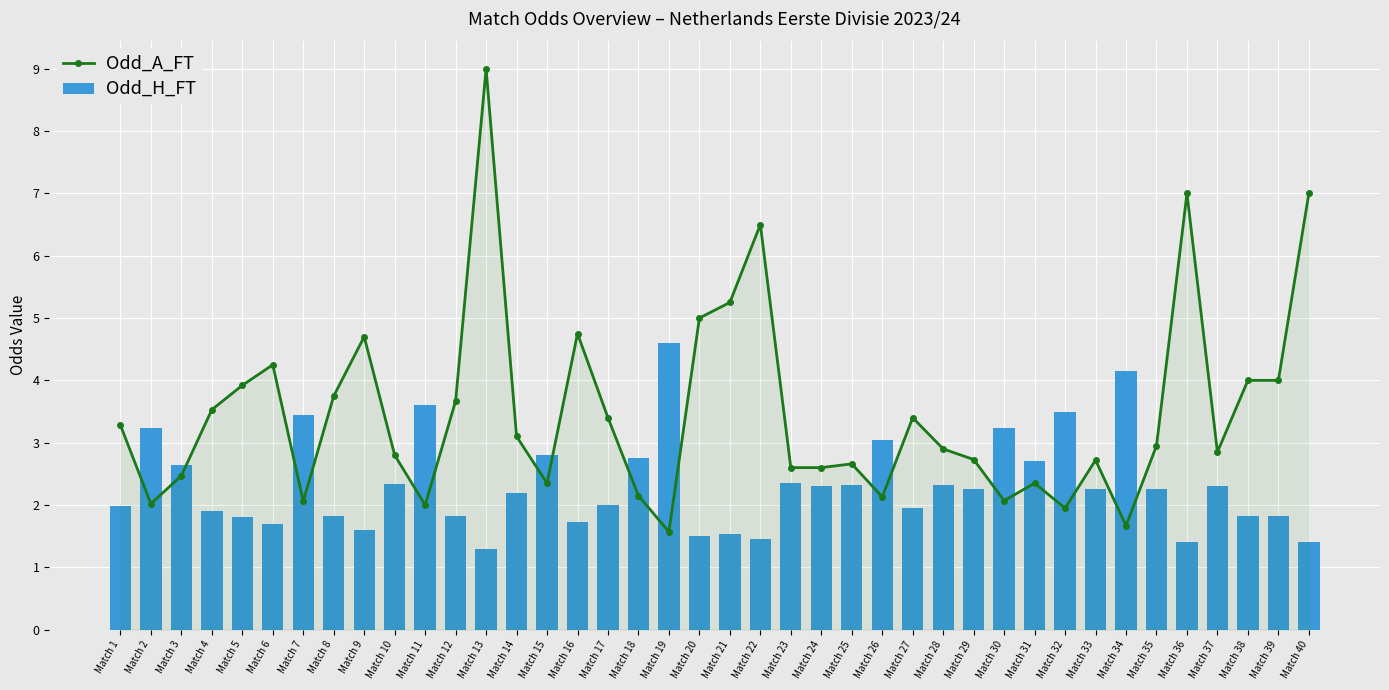

Which series has the largest total across all categories?

Odd_A_FT